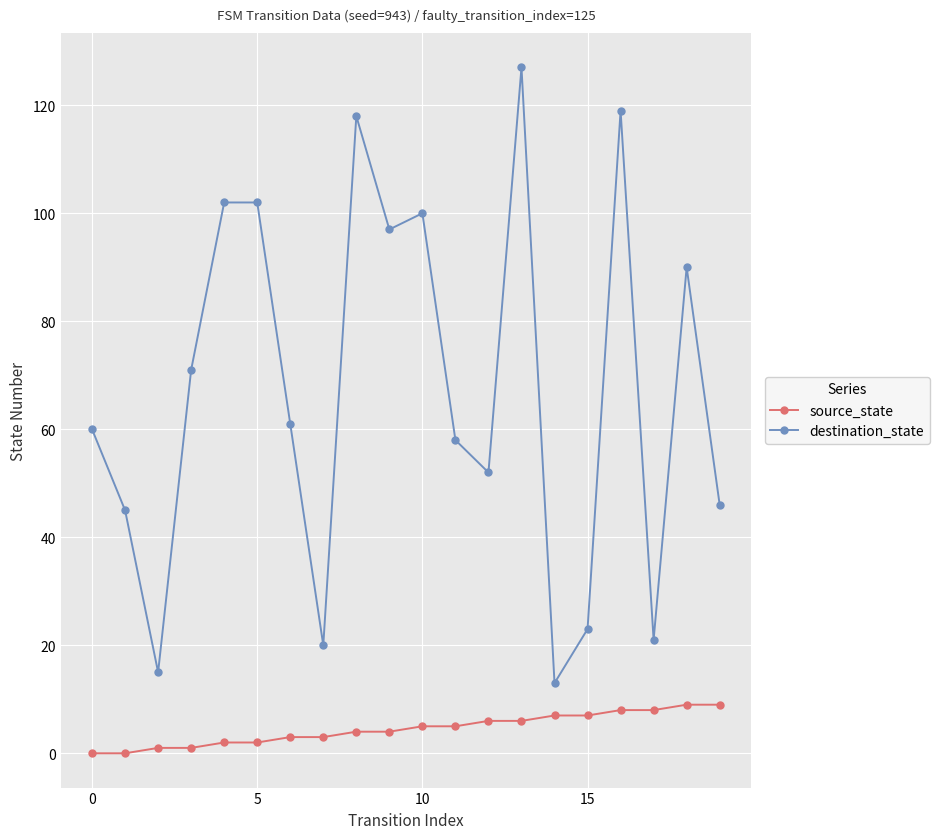

True or false: destination_state and source_state cross at least once.

False